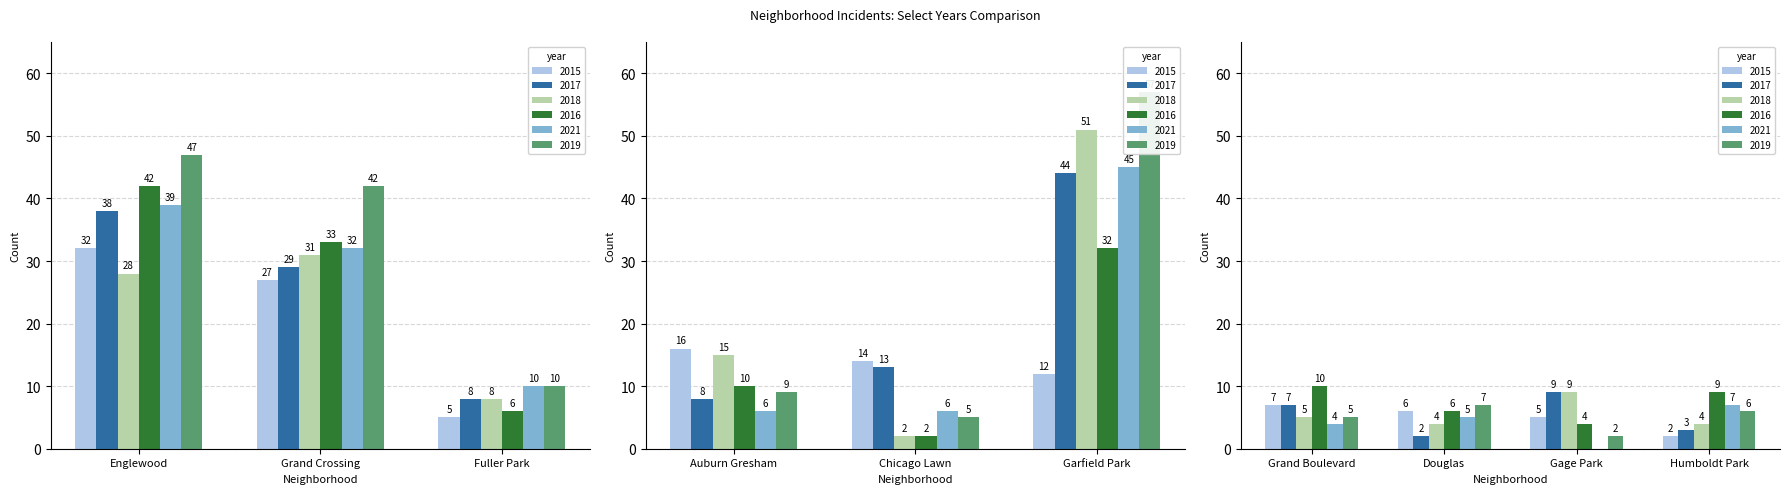

What is the sum of all 2019 values?

190